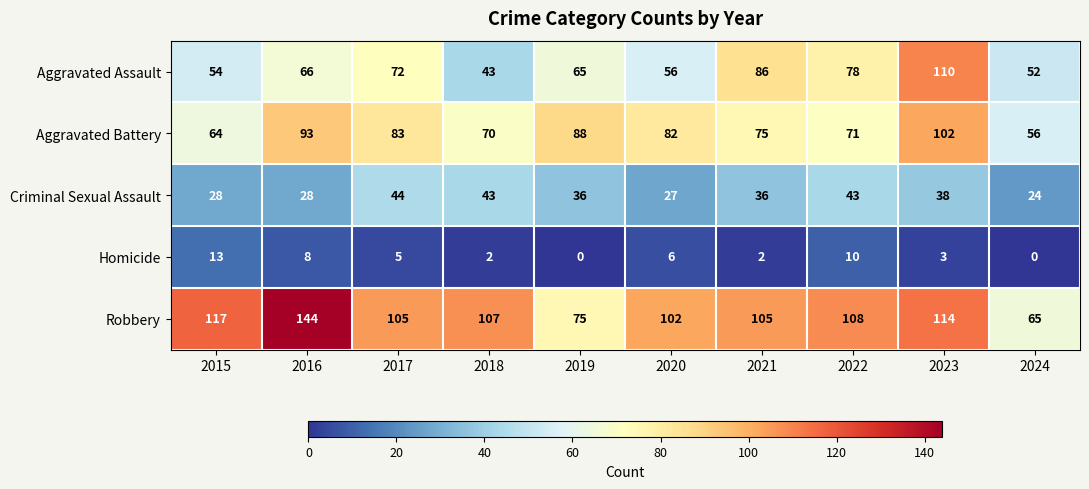

What is the difference between the highest and lowest values at 2020?

96